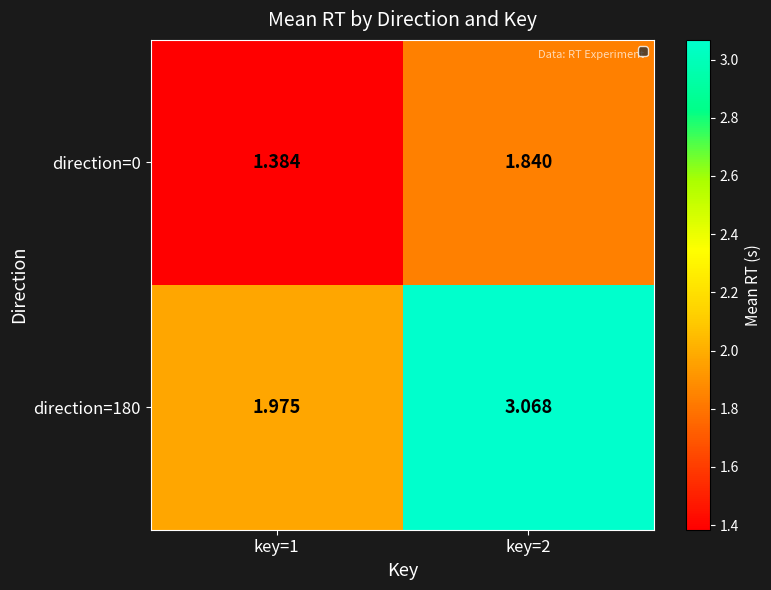

Is the value of direction=180 at key=1 greater than the value of direction=0 at key=1?

Yes